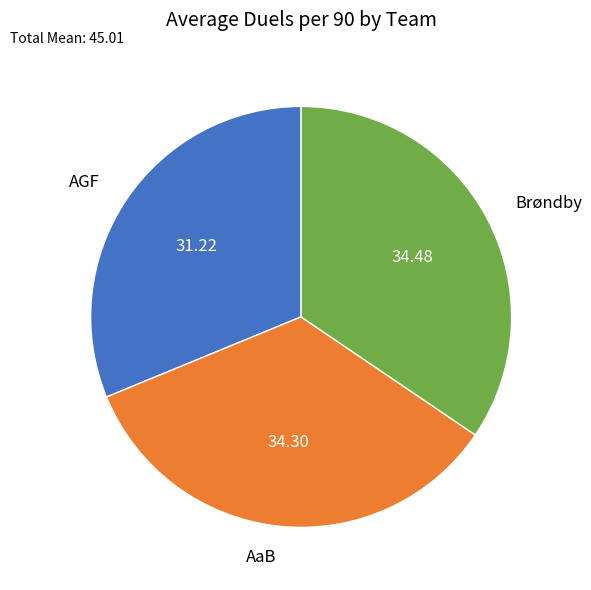

Is AGF the majority of the pie?

No